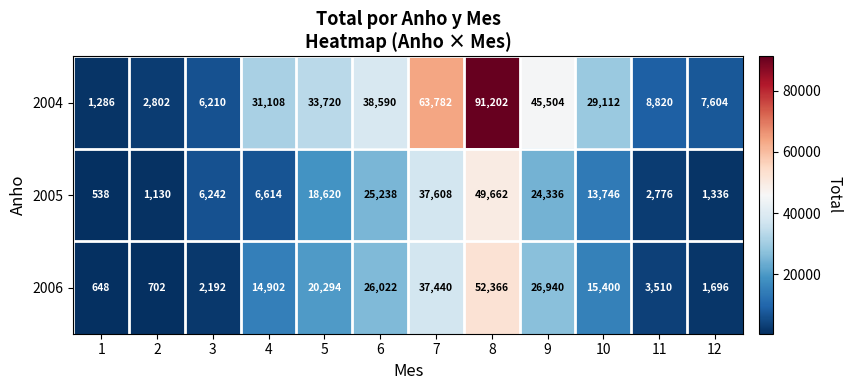

What is the average value of the 2004 series?

29978